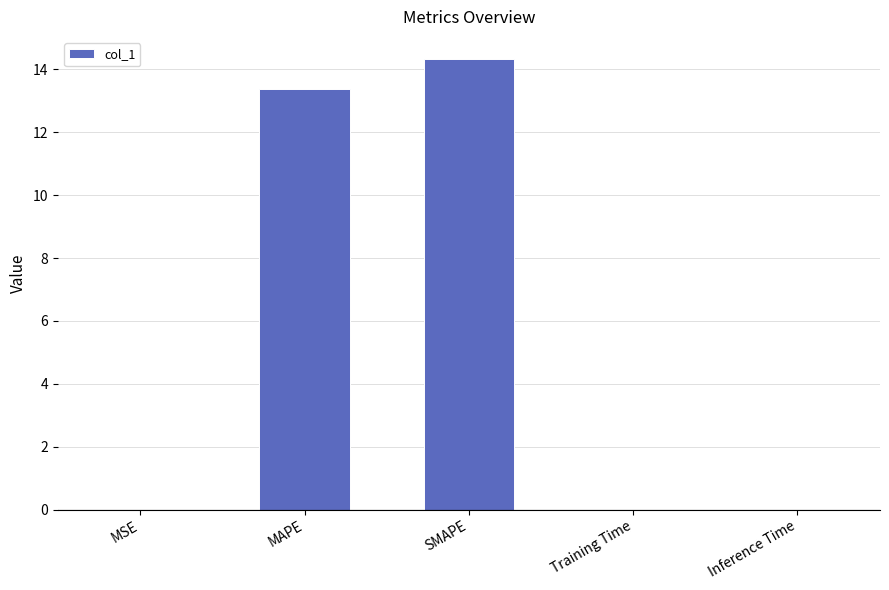

Count the number of categories in the chart.

5